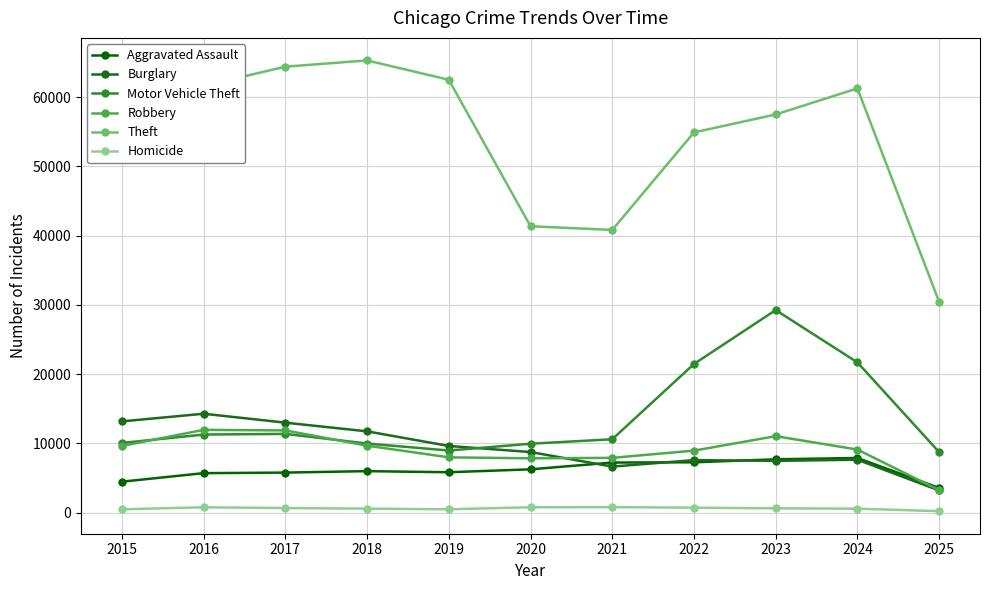

How many lines are shown in the chart?

6